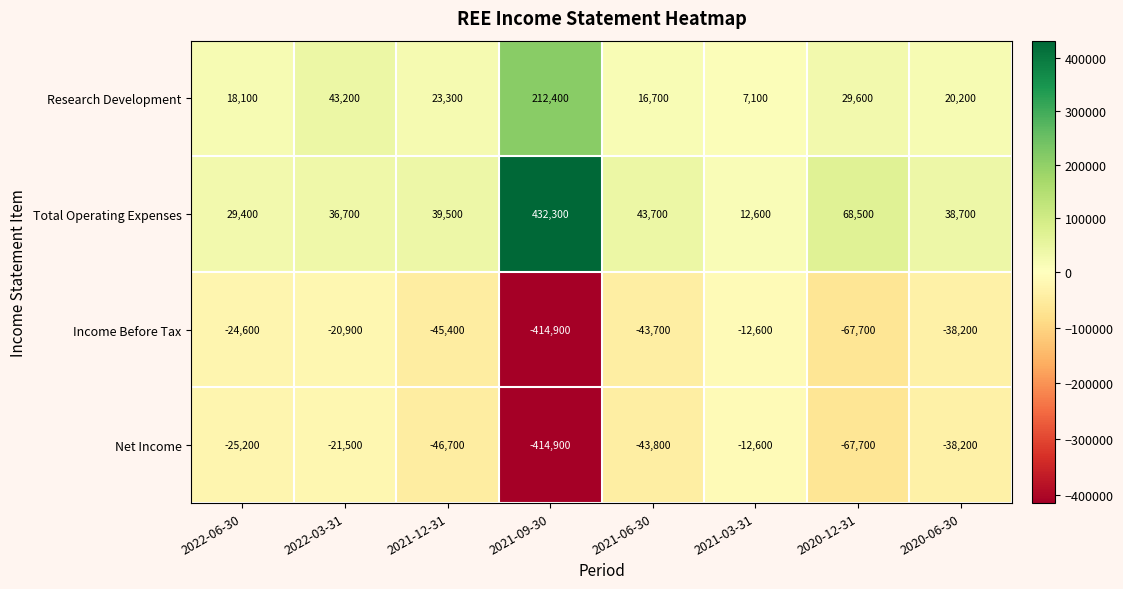

True or false: Net Income has a value of -43800 at 2021-06-30.

True